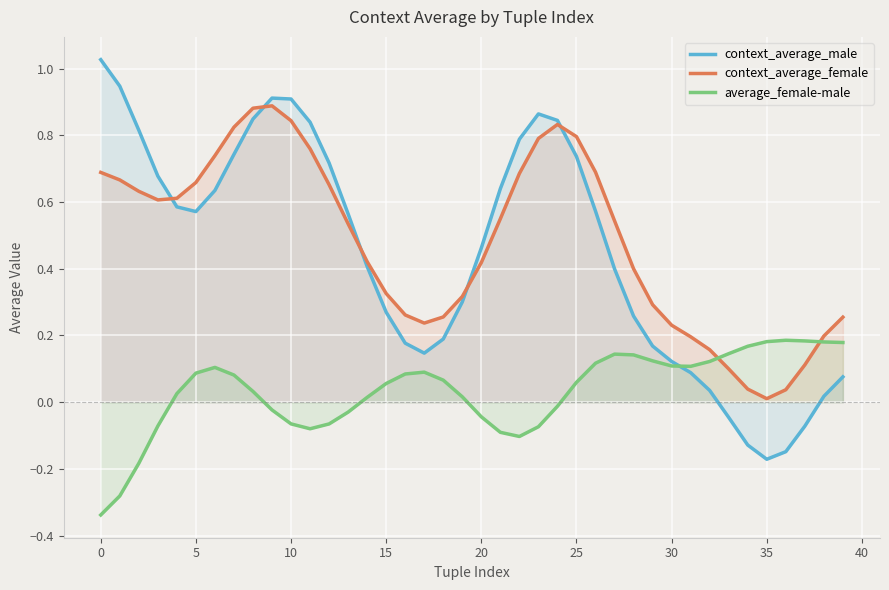

What is the difference between the maximum and minimum values in the context_average_female series?

0.9